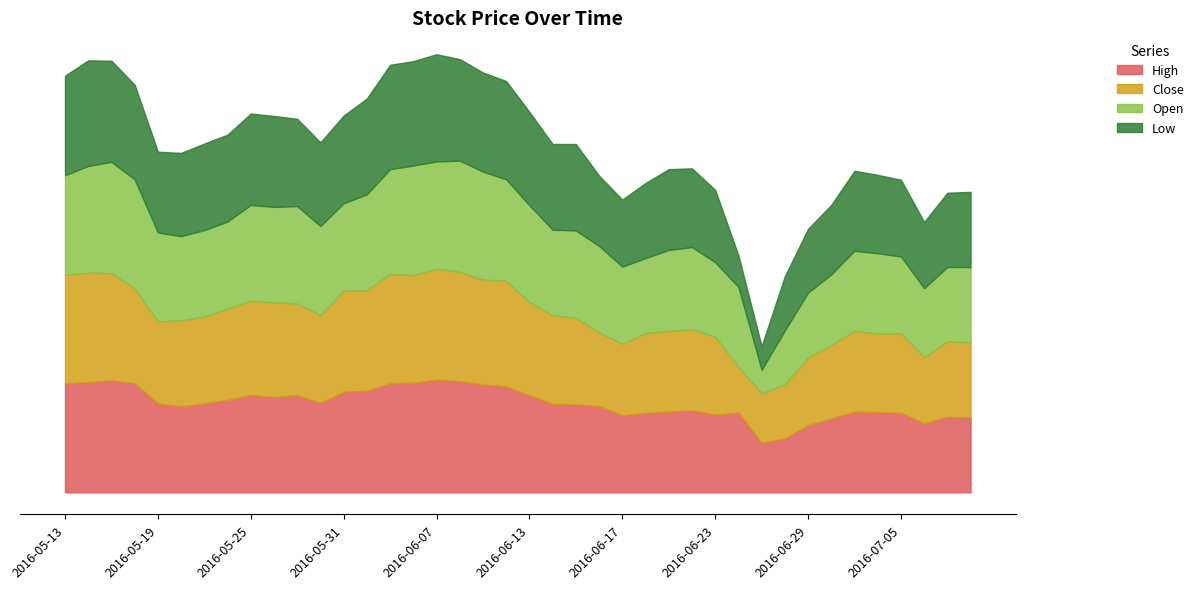

What are all the series names shown in the legend?

High, Close, Open, Low